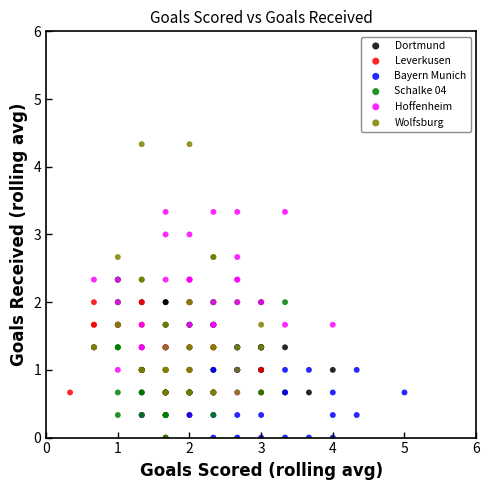

Which series has the largest Y range (max minus min)?

Wolfsburg